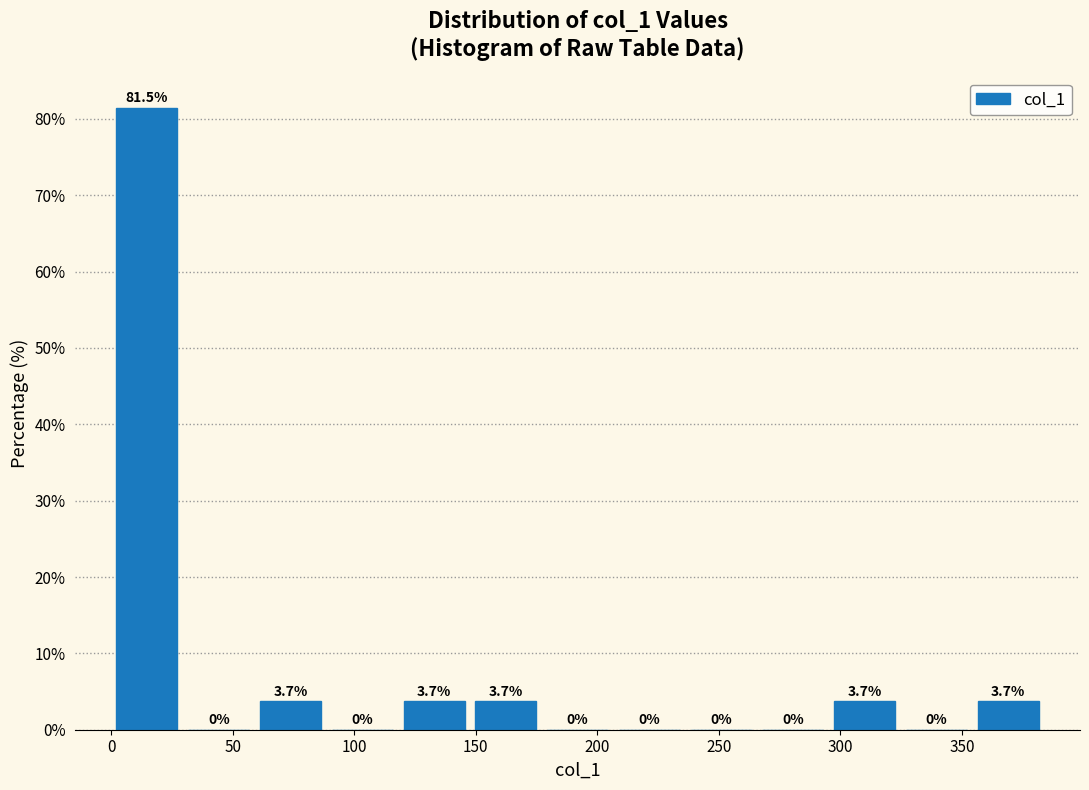

Reading left to right, transcribe this chart: for each bar, give the range it covers on the x-axis and its height. The bar edges are not printed on the chart, so give them approximately, as read against the axis.

0 to 30: 81.5
30 to 60: 0.0
60 to 90: 3.7
90 to 120: 0.0
120 to 150: 3.7
150 to 175: 3.7
175 to 205: 0.0
205 to 235: 0.0
235 to 265: 0.0
265 to 295: 0.0
295 to 325: 3.7
325 to 355: 0.0
355 to 385: 3.7